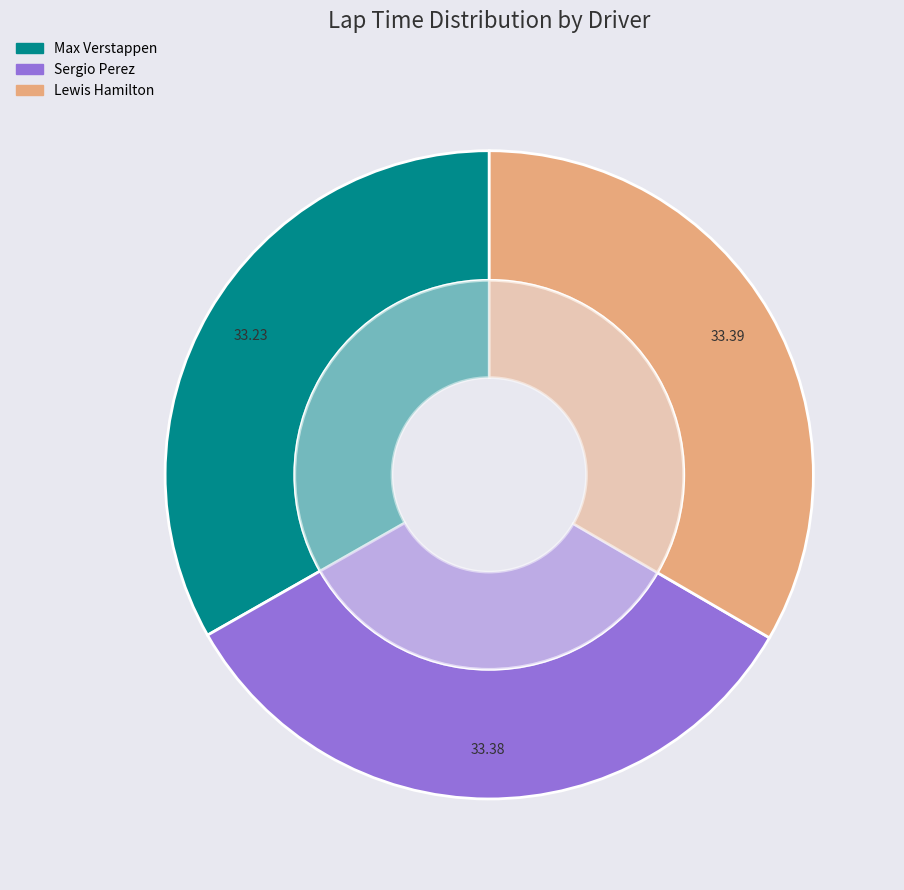

Which category has the smallest portion of the pie?

Max Verstappen